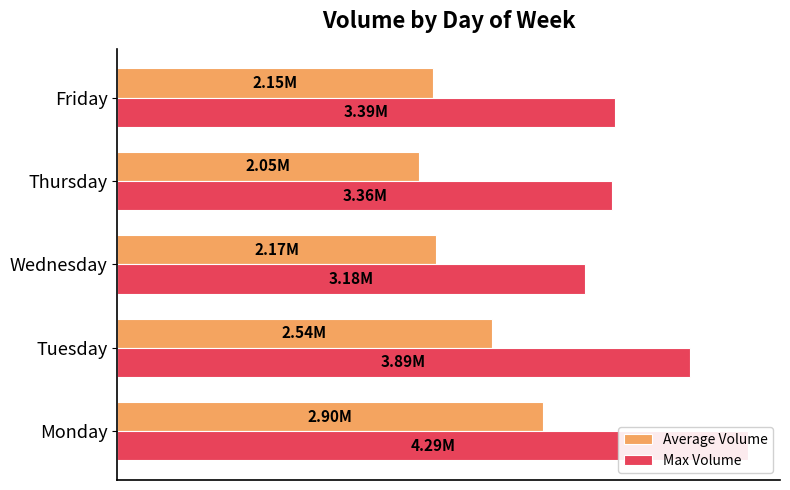

Reading right to left, list all the values displayed in this chart.

Average Volume: 2147477	2049748	2166790	2543910	2895424
Max Volume: 3385806	3363256	3180661	3890285	4291140